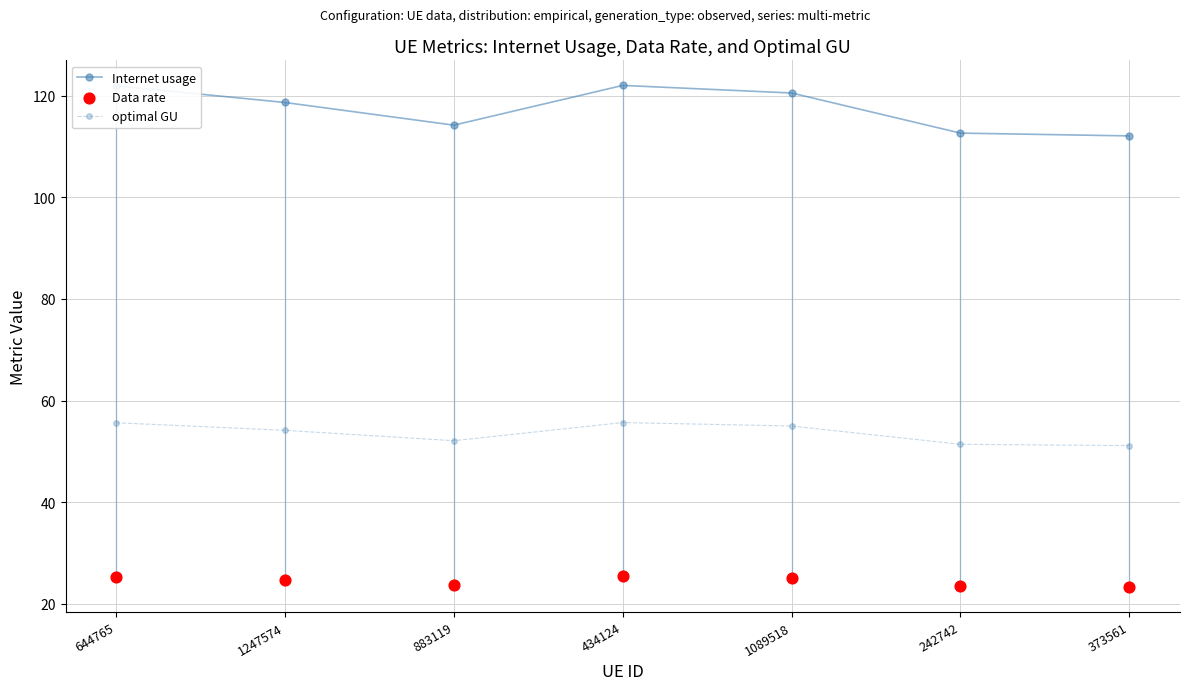

Is the value of optimal GU at 434124 greater than the value of Internet usage at 1247574?

No